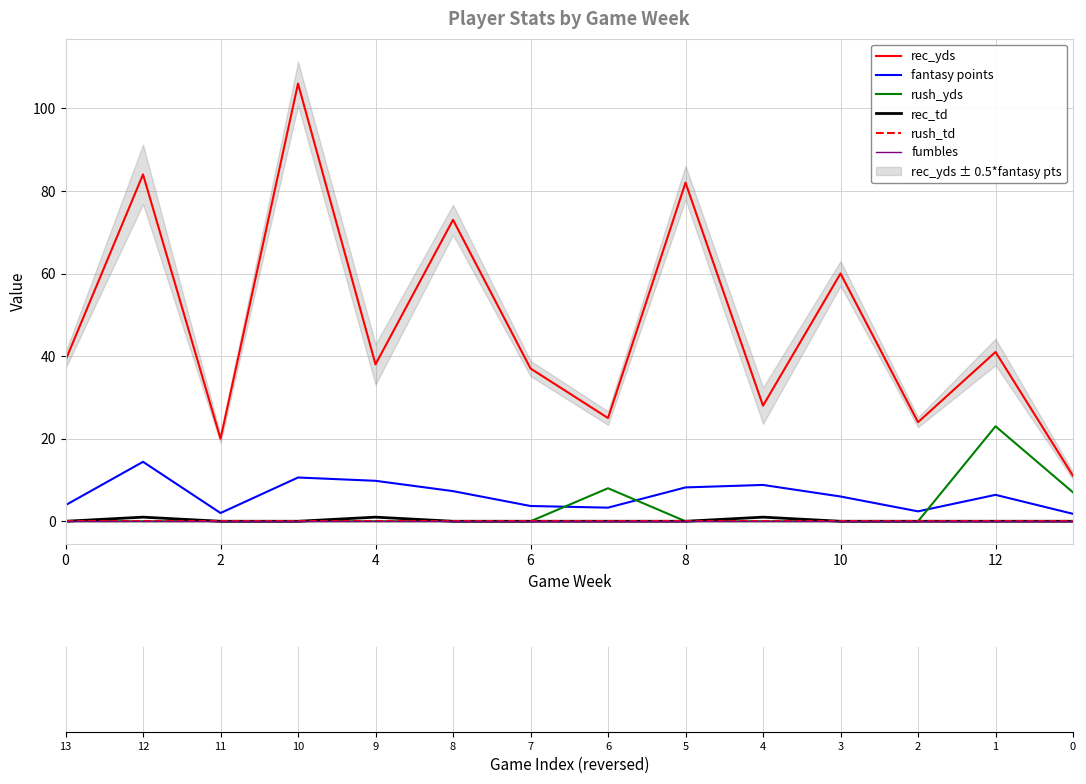

Which series has the largest total across all categories?

rec_yds